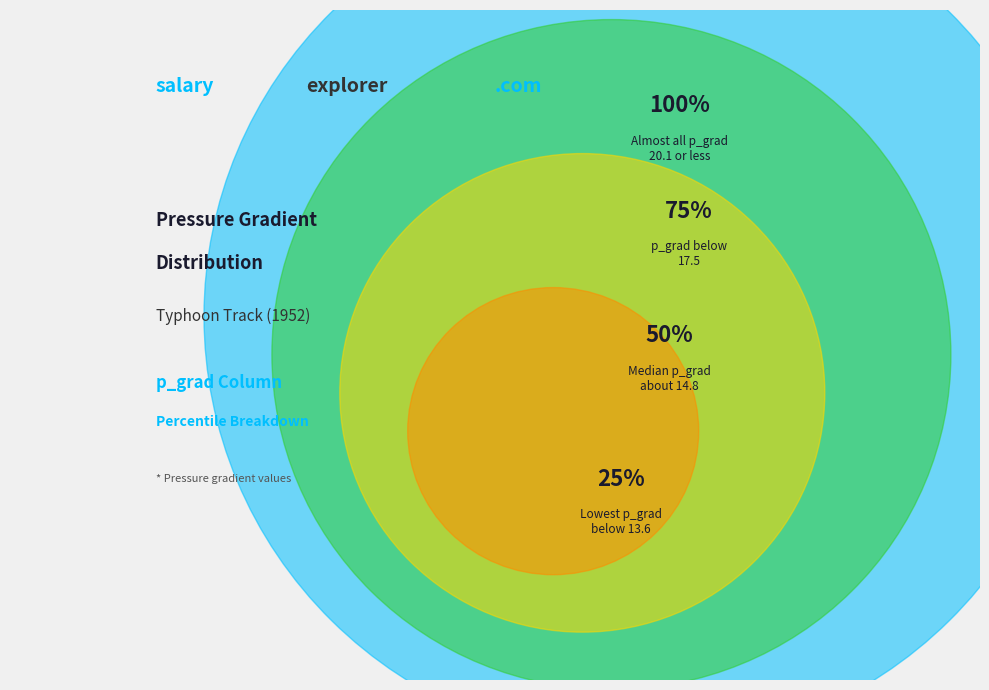

Is 17 the majority of the pie?

No